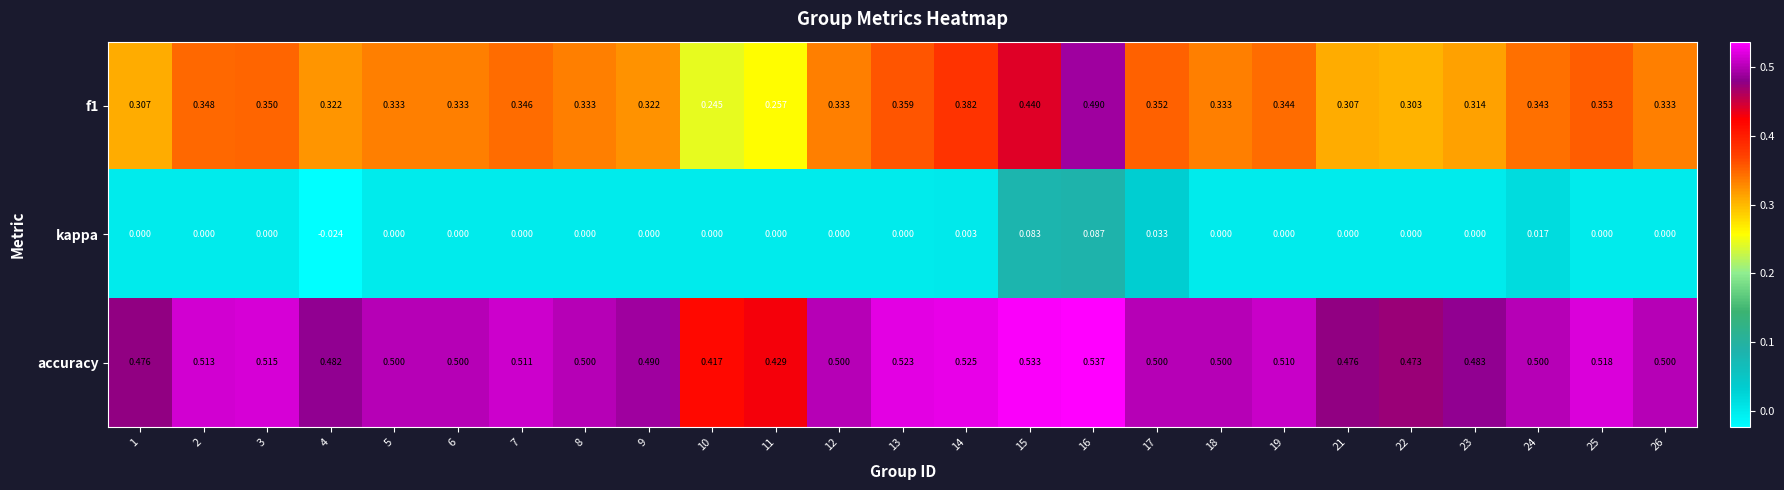

At how many categories does at least one series exceed 0?

25